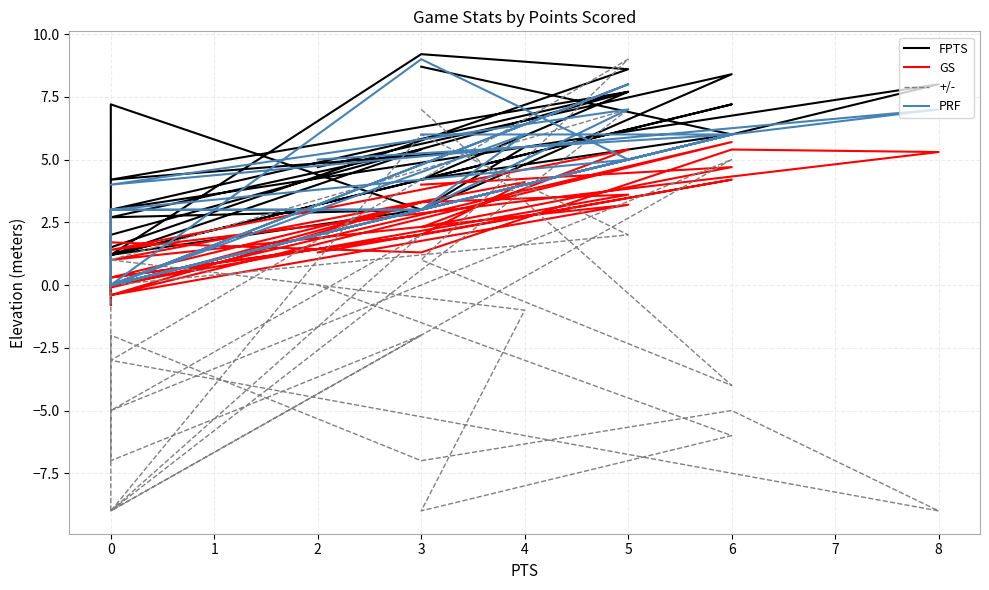

What is the average value of the FPTS series?

4.9